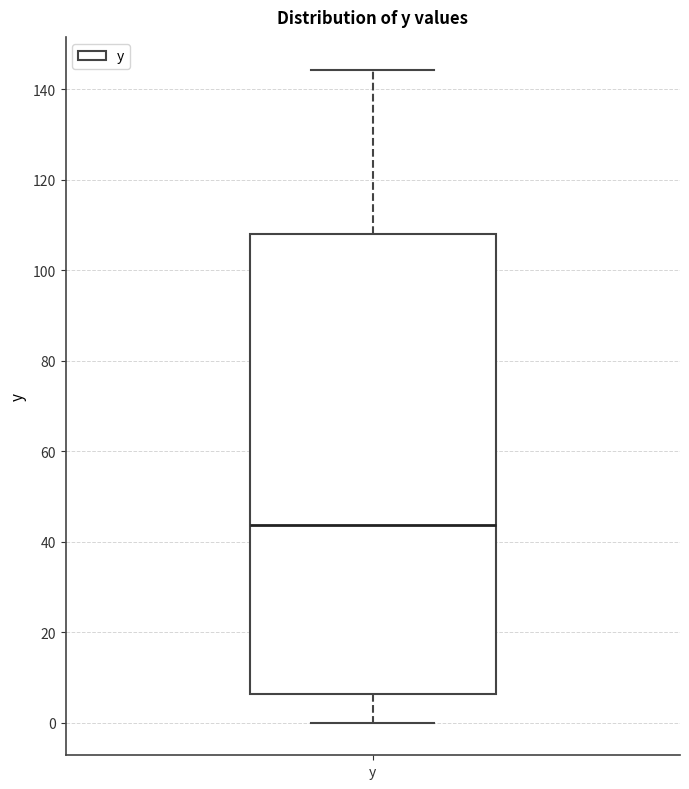

Read this box plot against the y-axis: the position of the median line, the range covered by the box, and the ends of both whiskers. The values are not printed on the chart, so give them approximately, as read against the axis.

median 44, box 6 to 108, whiskers 0 to 144